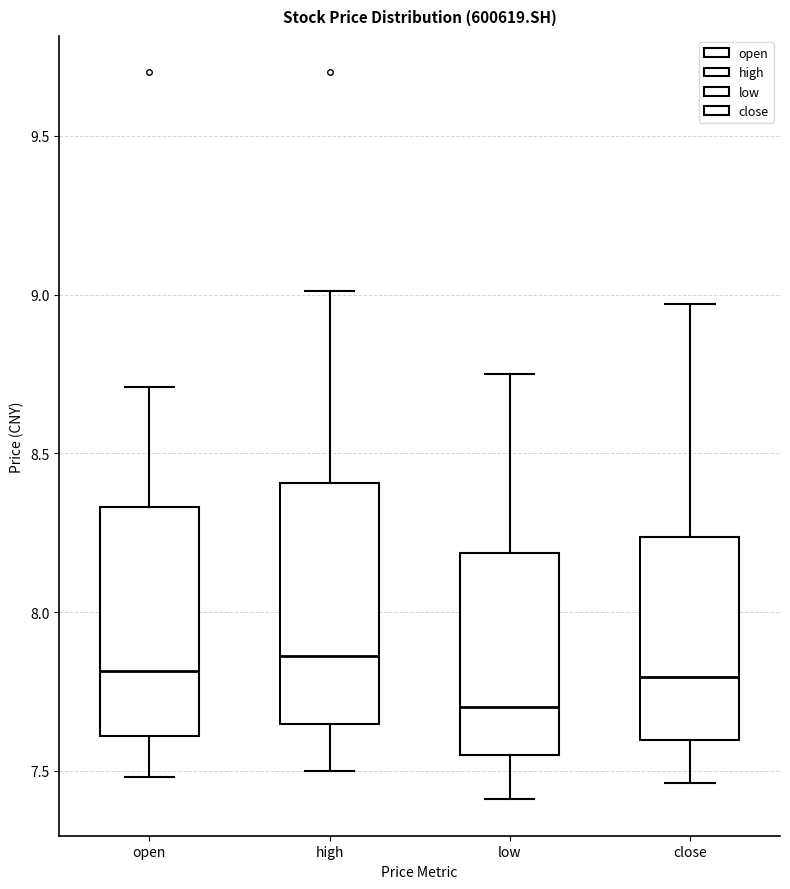

Where is the upper edge of the box for high on the y-axis? The values are not printed on the chart, so give them approximately, as read against the axis.

8.40